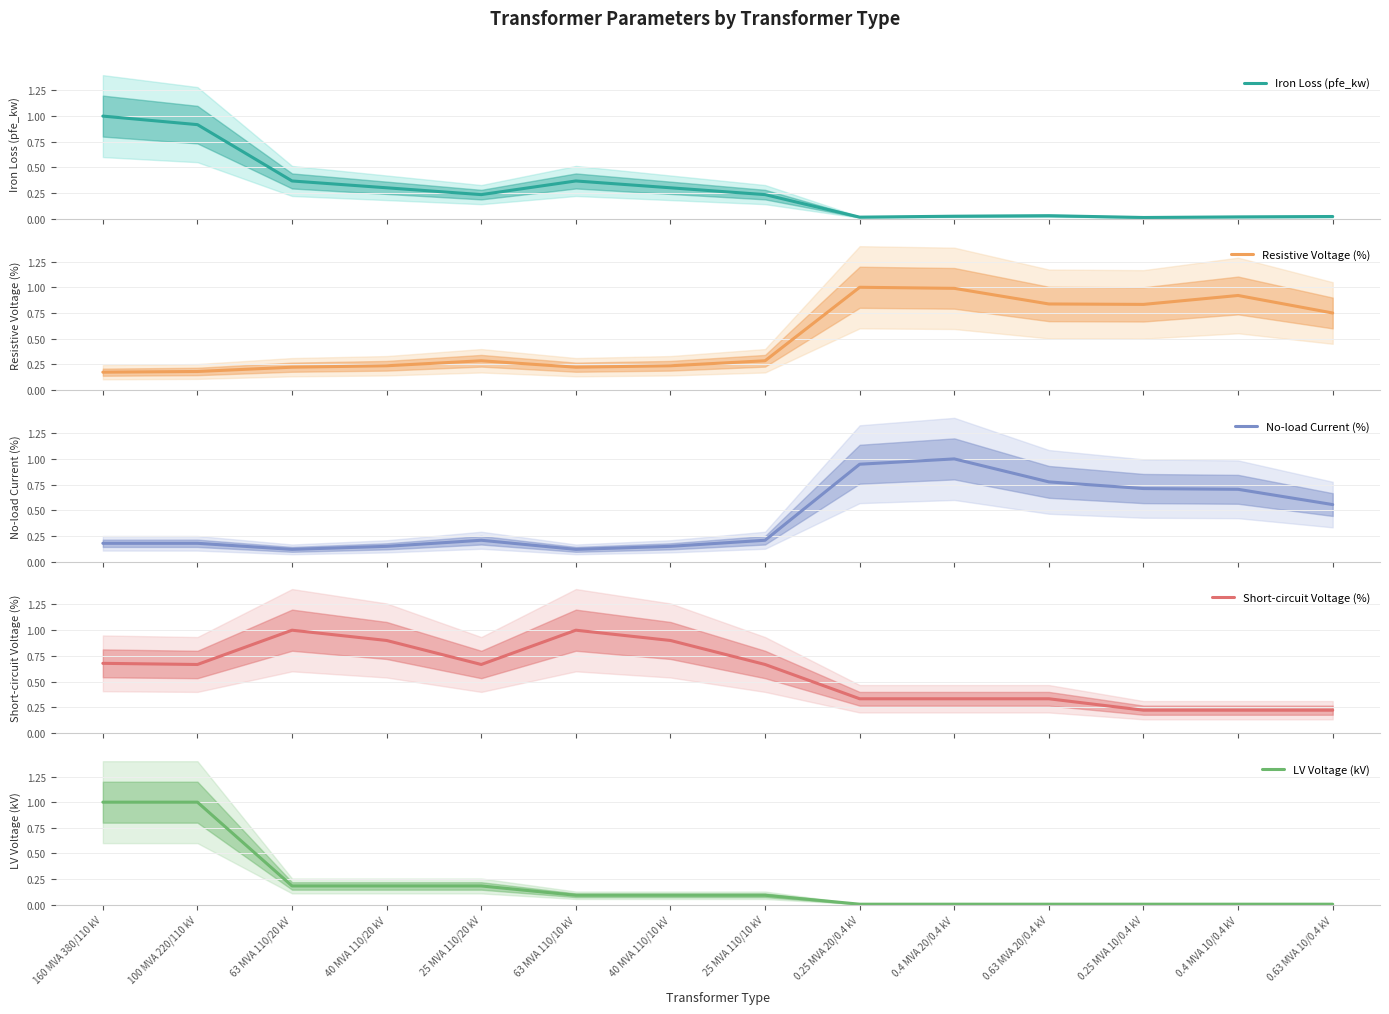

Where is the first local maximum for No-load Current (%)?

25 MVA 110/20 kV